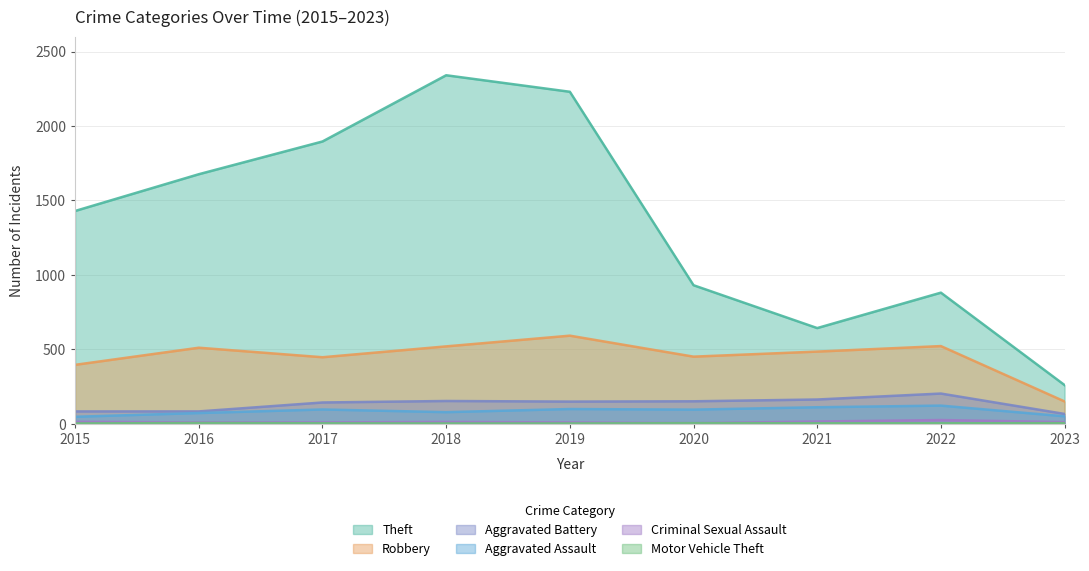

True or false: Criminal Sexual Assault and Motor Vehicle Theft intersect in this chart.

False